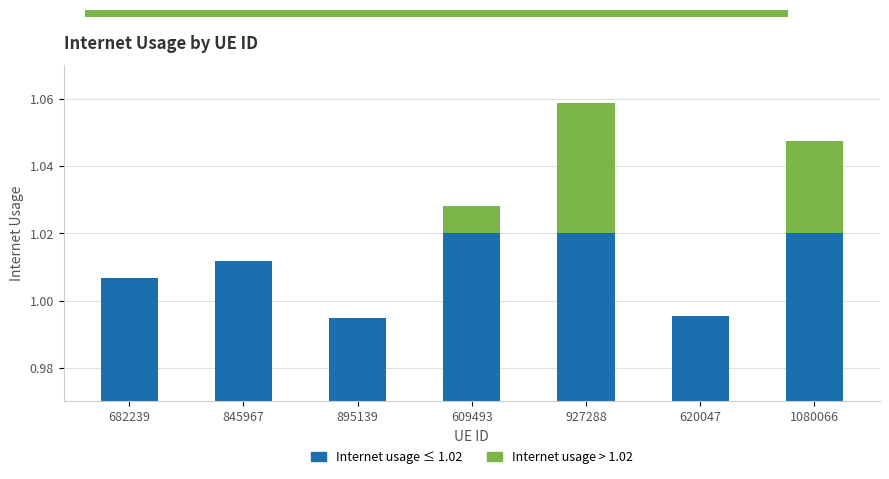

What is the spread (max minus min) of values at 1080066?

1.0